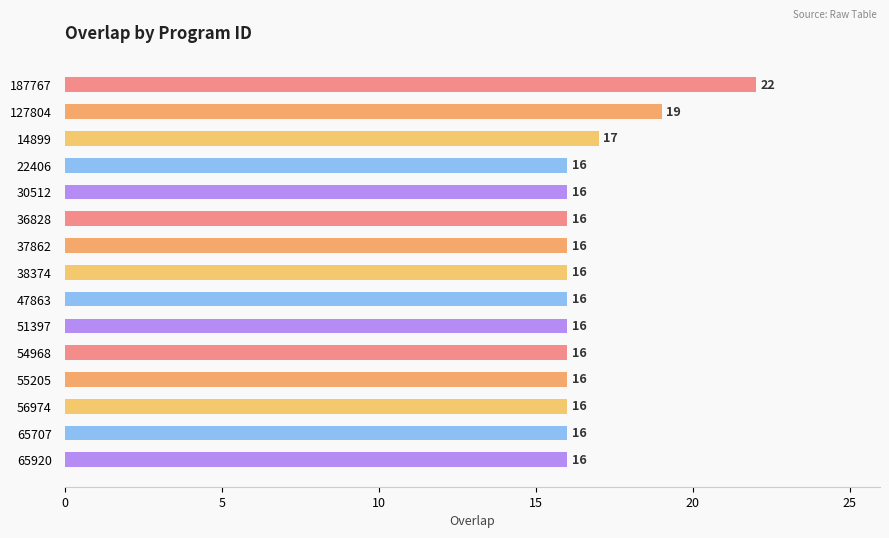

What value does the data have at 56974?

16